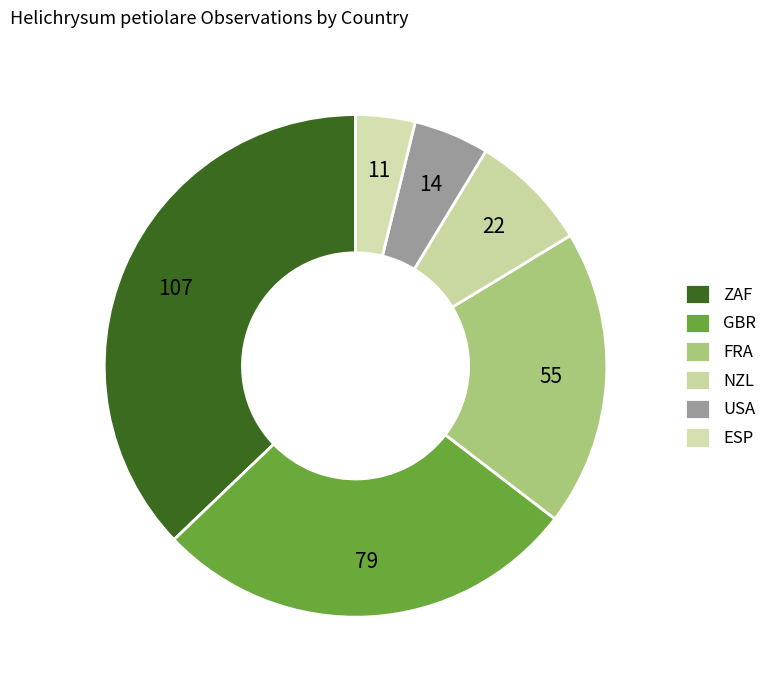

Count the number of slices in the pie.

6